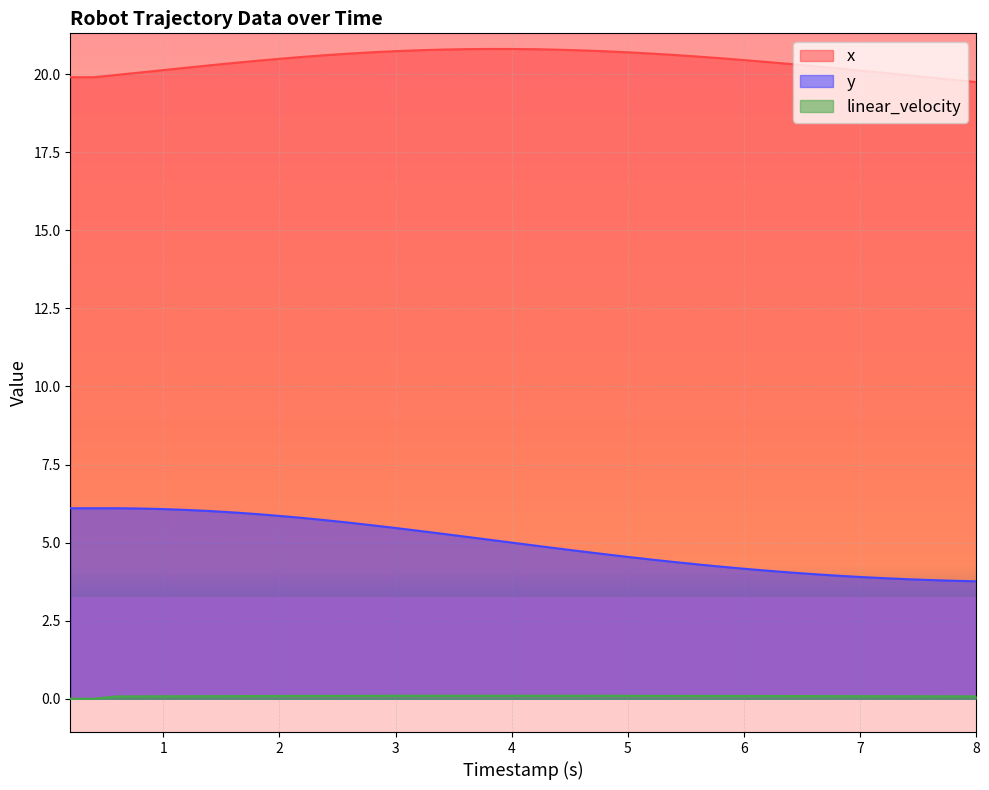

At which label does y reach its peak?

0.2